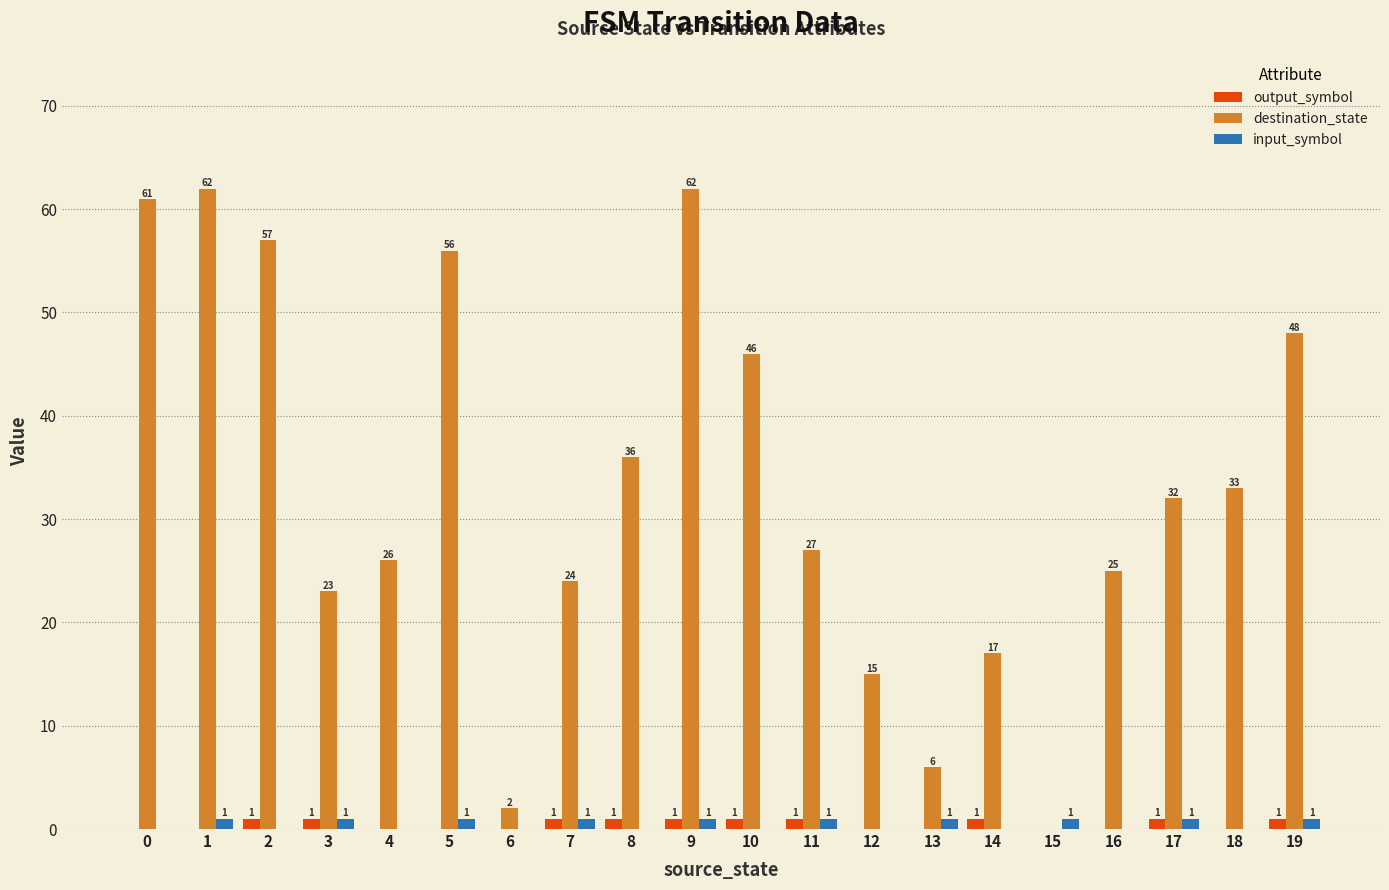

What is the total value across all series at 19?

50